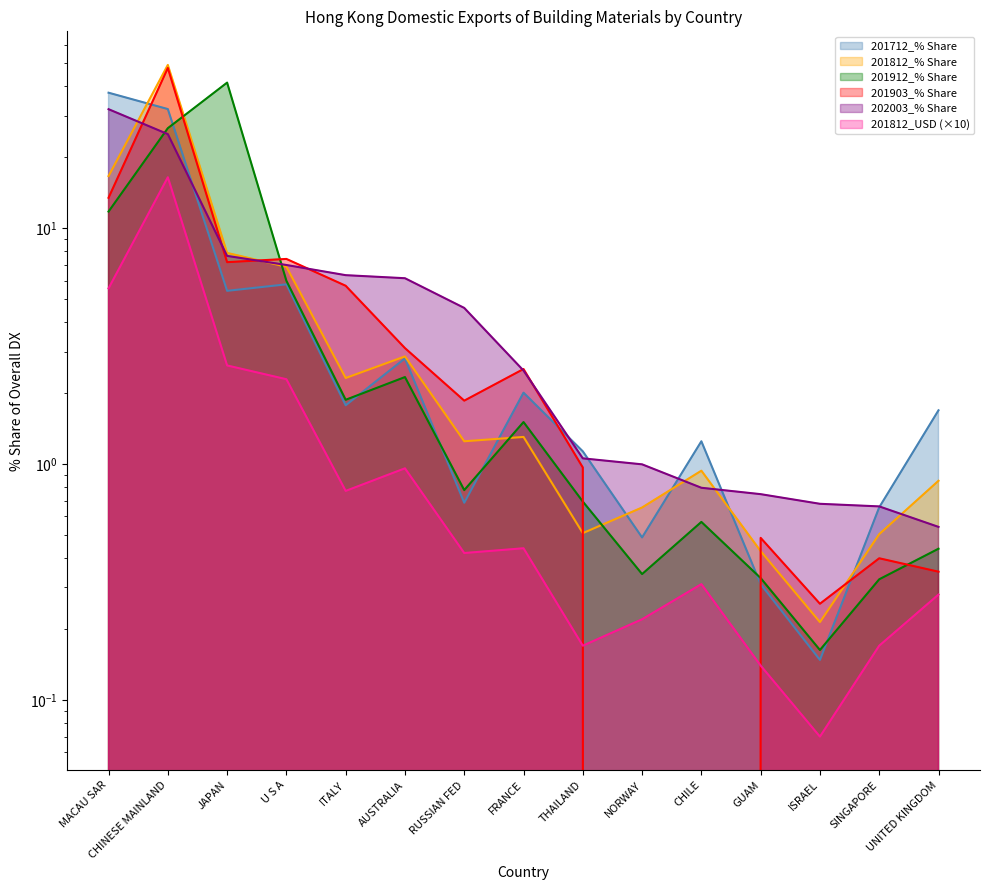

True or false: 201812_% Share has a value of 3.3 at ITALY.

False